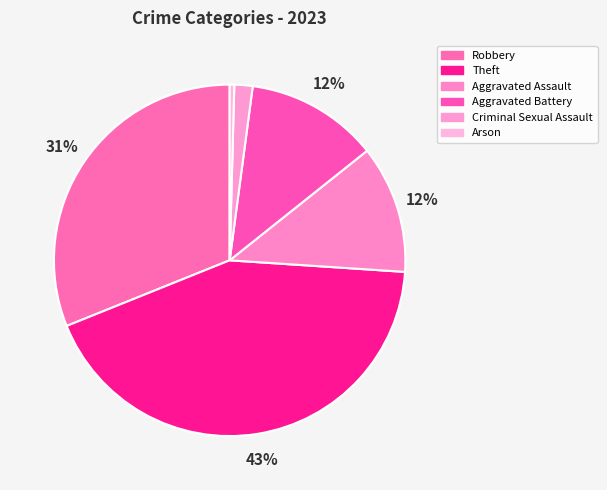

What is the ratio of the value at Criminal Sexual Assault to the value at Aggravated Battery?

0.1